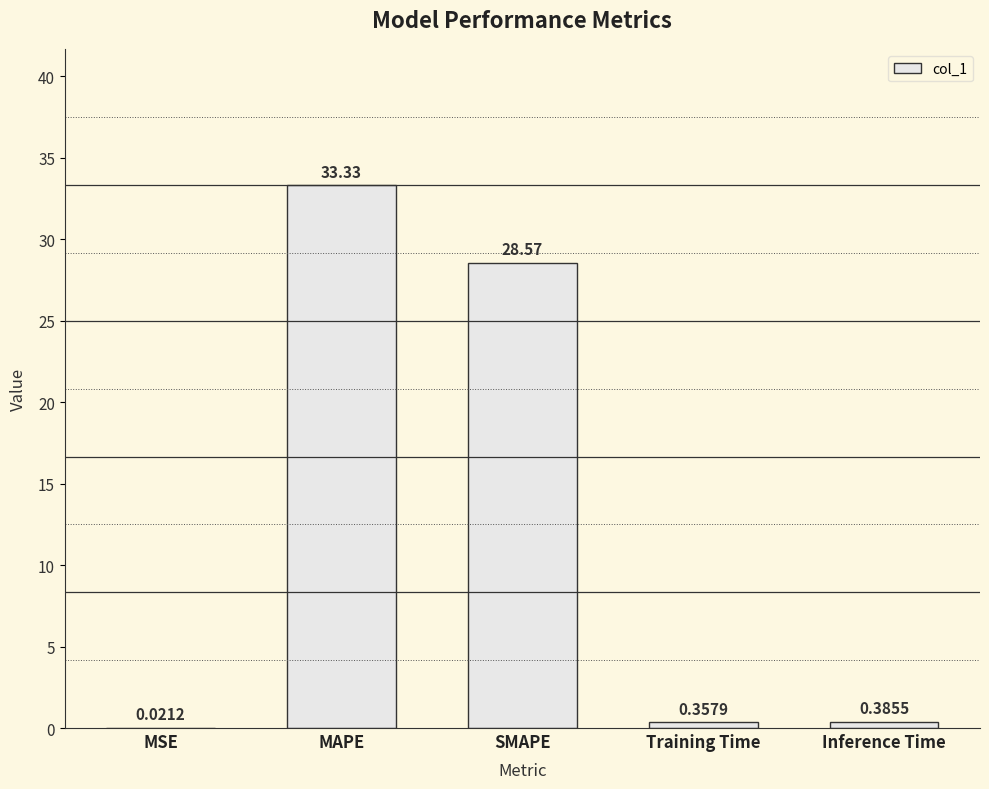

What is the average value?

12.5